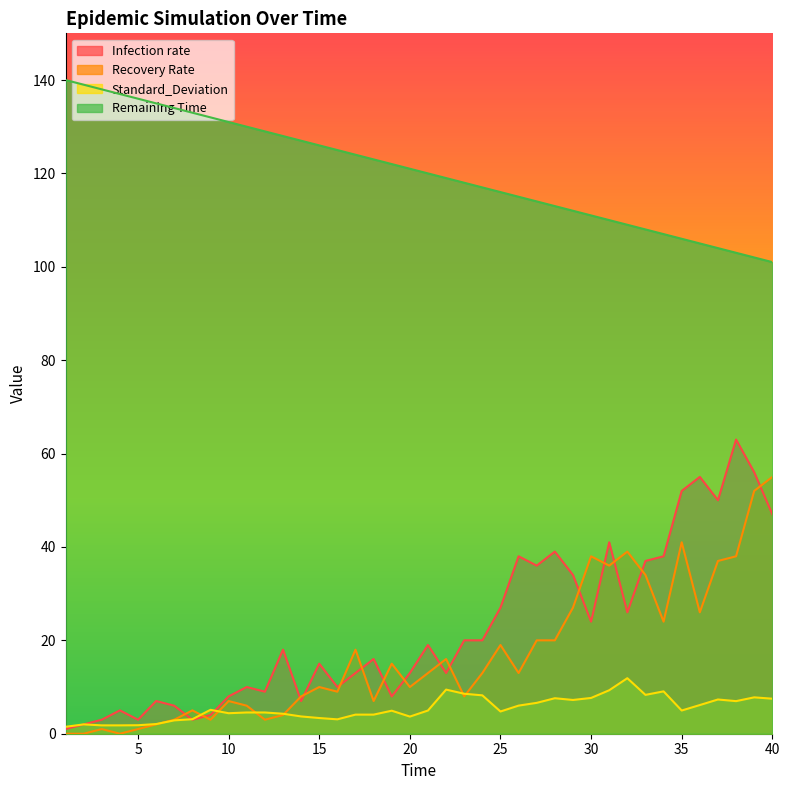

What is the difference between the maximum and minimum values in the Remaining Time series?

39.0